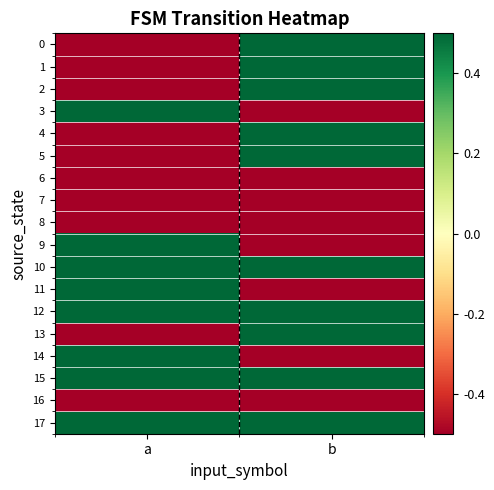

Which has a higher value, b or a?

b